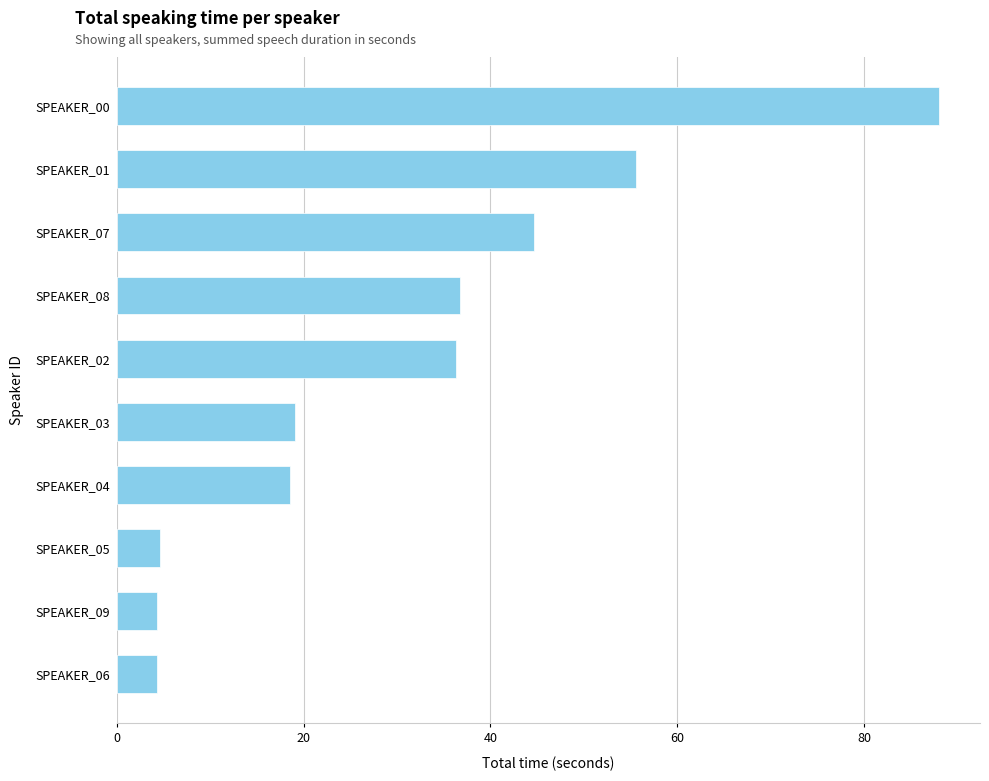

What is the maximum value shown in the chart?

88.0